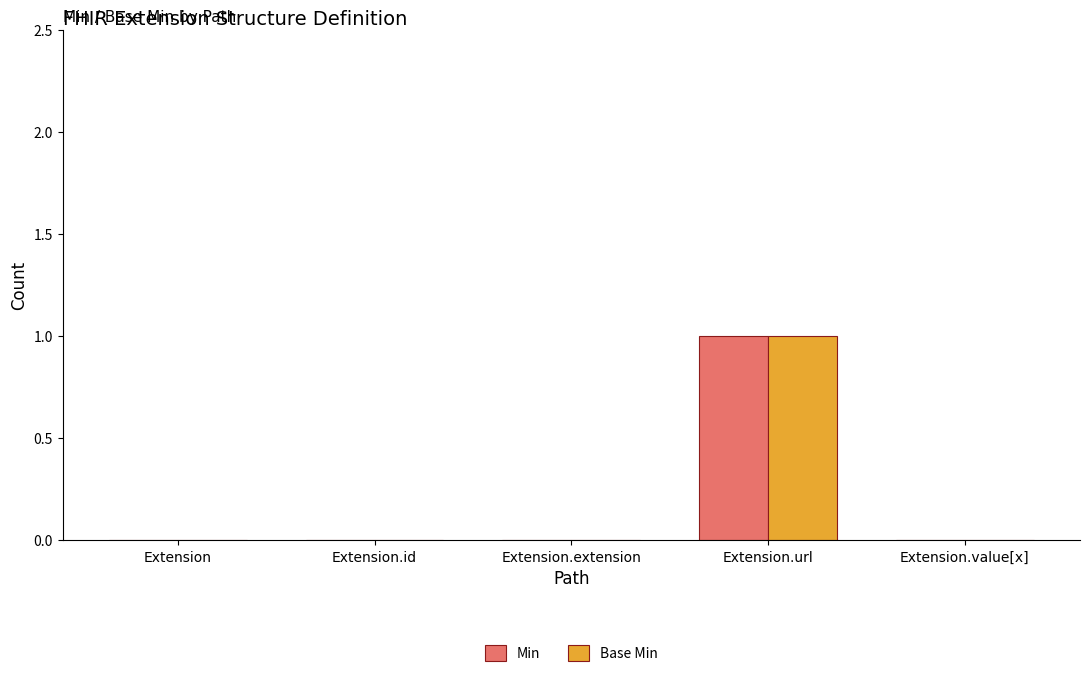

Is it true that Base Min equals 0 at Extension.extension?

True